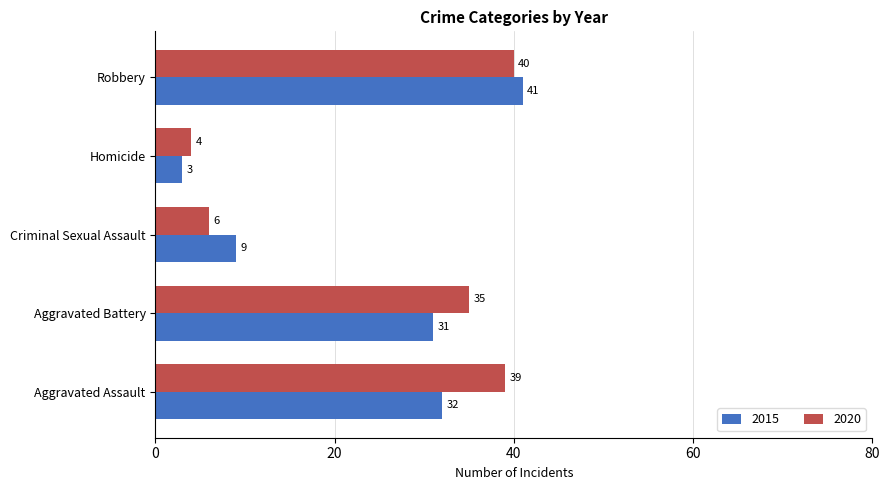

What is the maximum value for 2015?

41